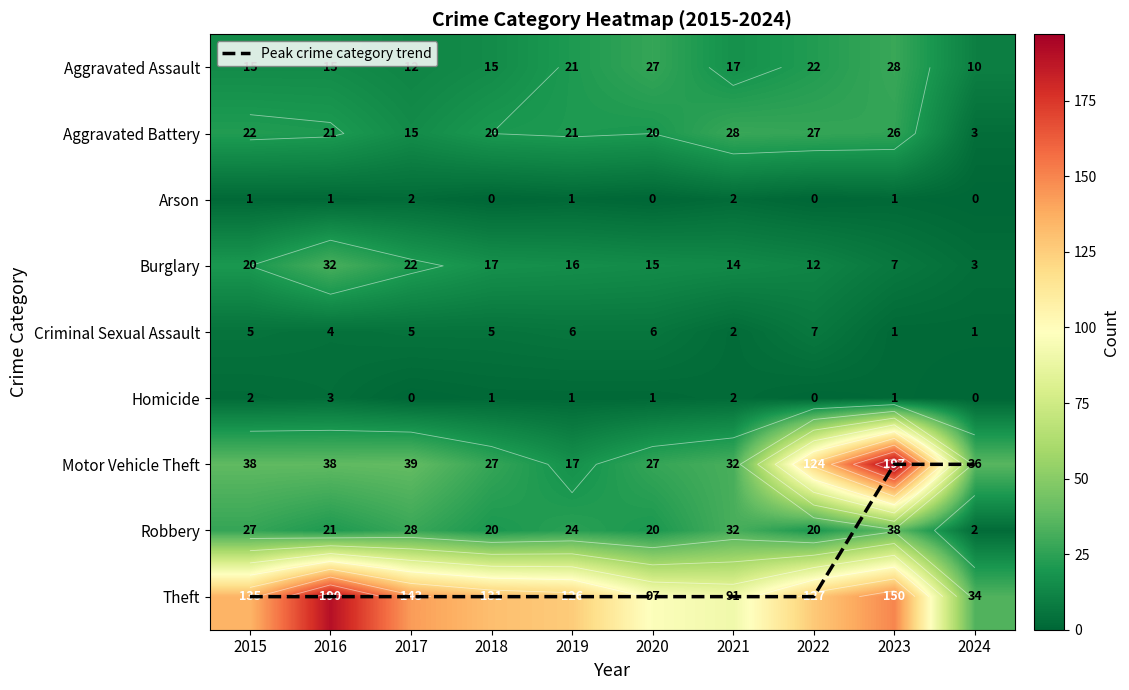

How many data points in Motor Vehicle Theft are less than 38?

5